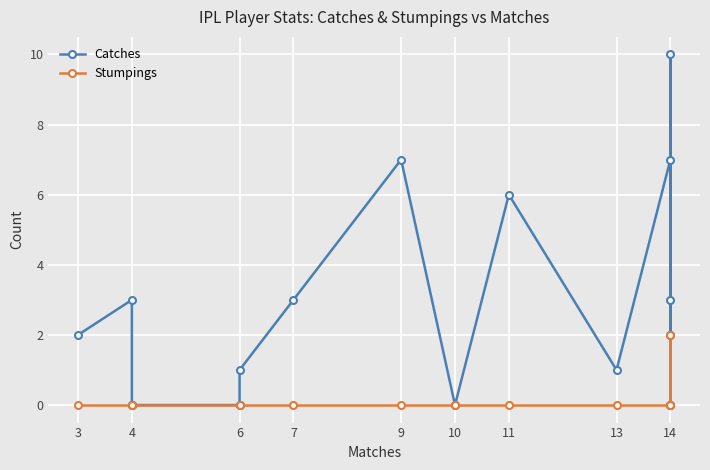

List the series in order of their overall mean, highest first.

Catches, Stumpings